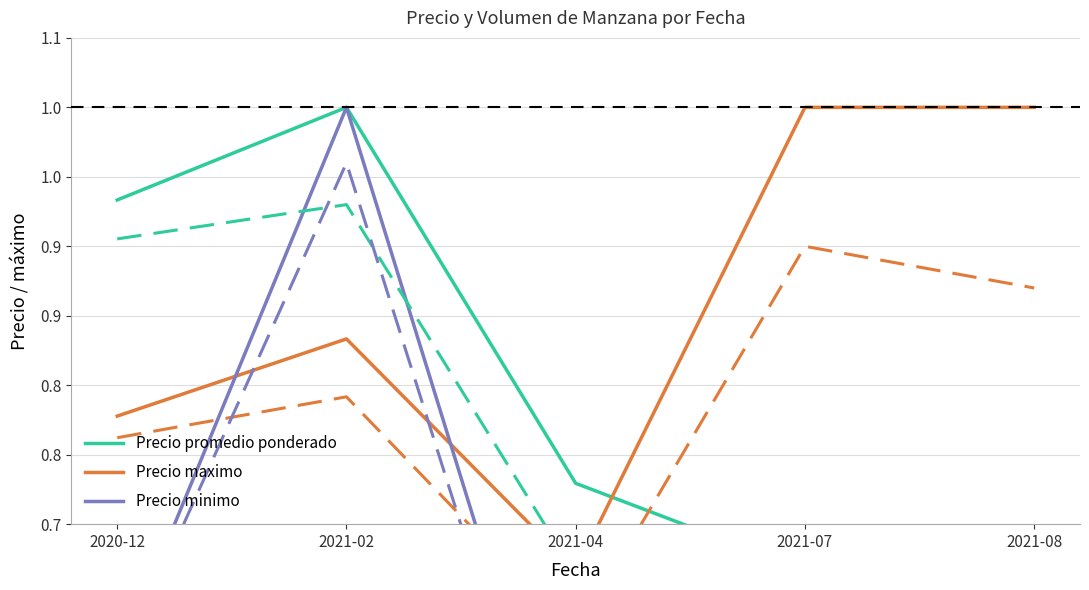

True or false: Precio minimo and Precio promedio ponderado intersect in this chart.

False